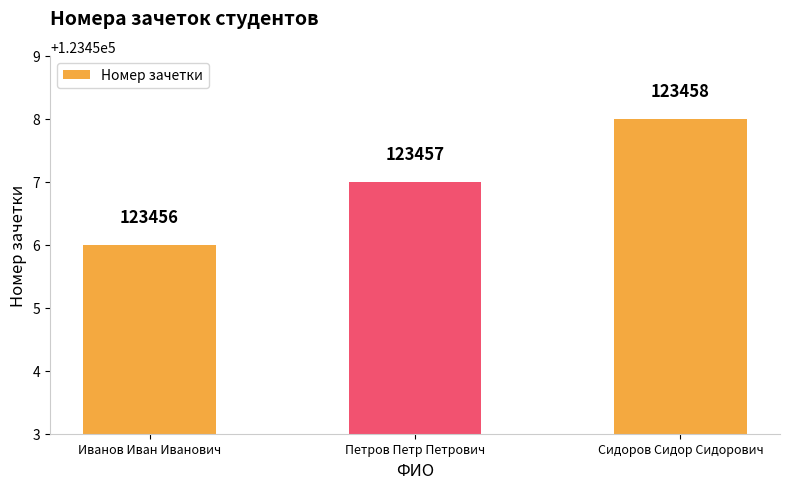

At which label is the value closest to 123457?

Петров Петр Петрович